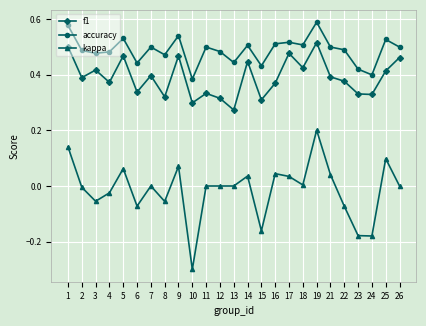

What is the sum of all f1 values?

9.8